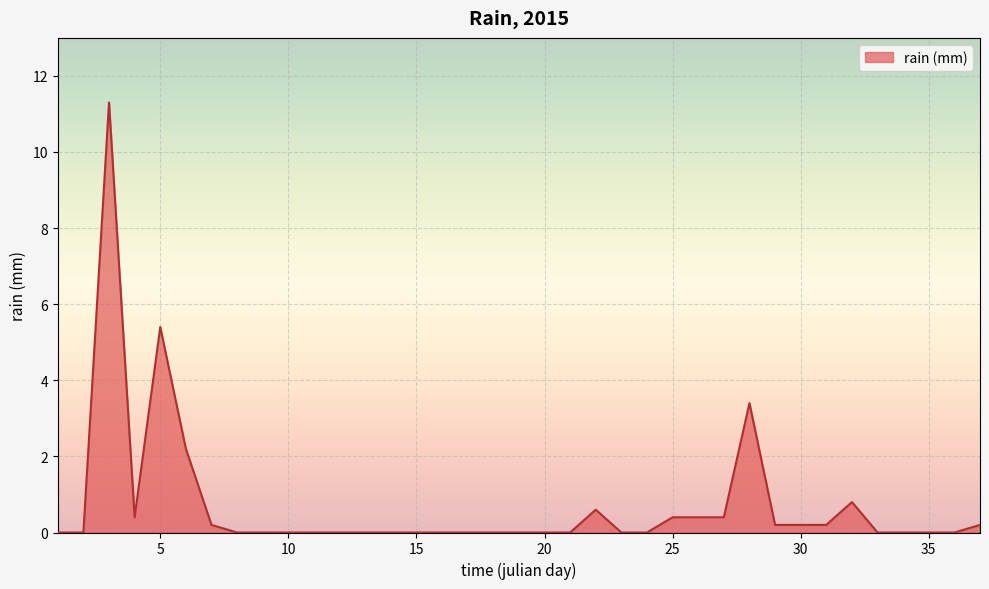

What is the maximum value shown in the chart?

11.3